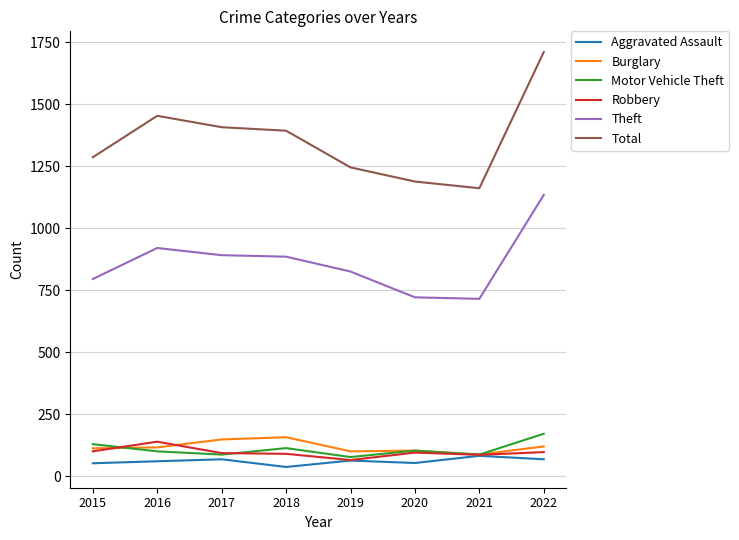

The value of Aggravated Assault at 2022 is 68. True or false?

True